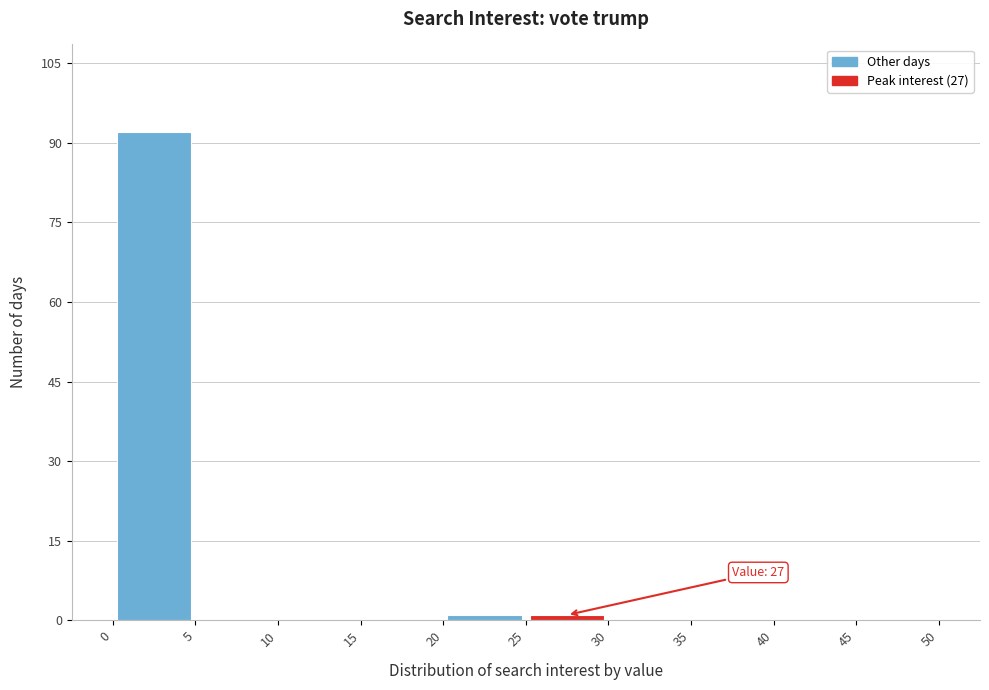

Over which range of the x-axis is the bar tallest?

0 to 5